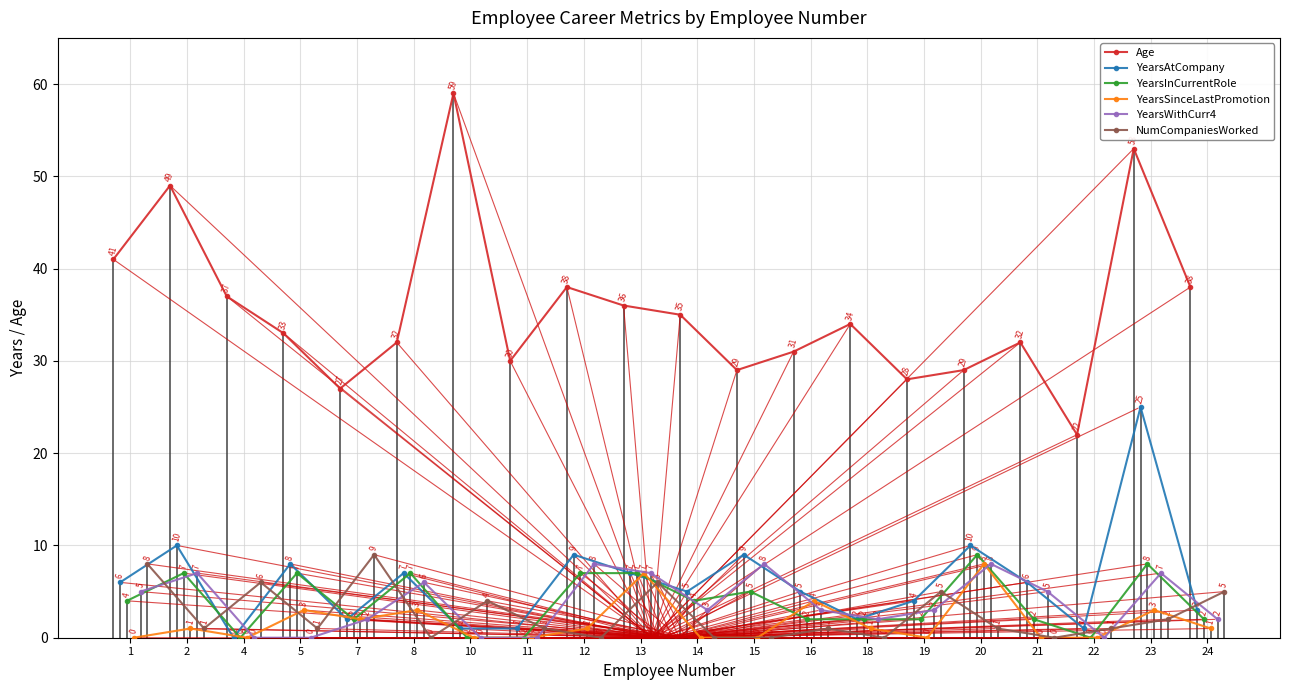

Reading left to right, what are all the values shown in this chart?

Age: 41	49	37	33	27	32	59	30	38	36	35	29	31	34	28	29	32	22	53	38
YearsAtCompany: 6	10	0	8	2	7	1	1	9	7	5	9	5	2	4	10	6	1	25	3
YearsInCurrentRole: 4	7	0	7	2	7	0	0	7	7	4	5	2	2	2	9	2	0	8	2
YearsSinceLastPromotion: 0	1	0	3	2	3	0	0	1	7	0	0	4	1	0	8	0	0	3	1
YearsWithCurr4: 5	7	0	0	2	6	0	0	8	7	3	8	3	2	3	8	5	0	7	2
NumCompaniesWorked: 8	1	6	1	9	0	4	1	0	6	0	0	1	0	5	1	0	1	2	5